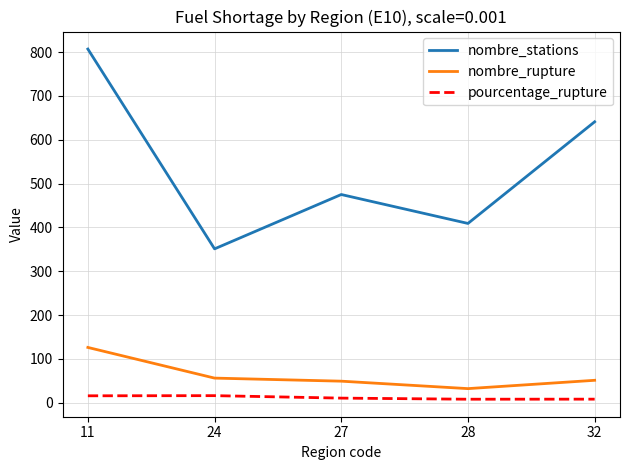

Rank the series at 24 from lowest to highest value.

pourcentage_rupture, nombre_rupture, nombre_stations